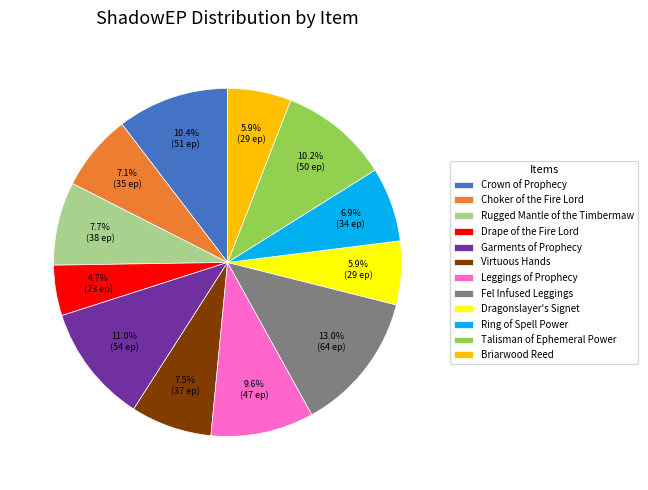

What percentage is the Briarwood Reed slice, to the nearest percent?

6%